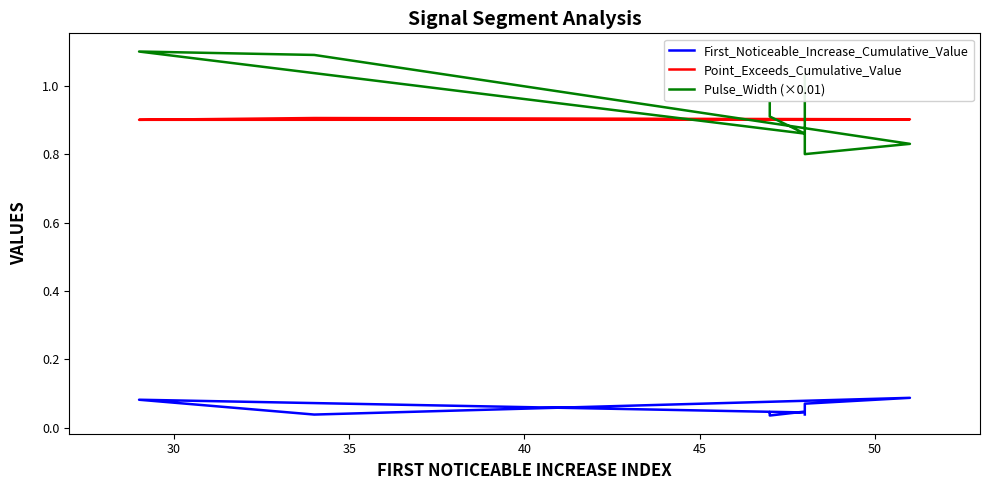

Rank the series at 50 from lowest to highest value.

First_Noticeable_Increase_Cumulative_Value, Pulse_Width (×0.01), Point_Exceeds_Cumulative_Value